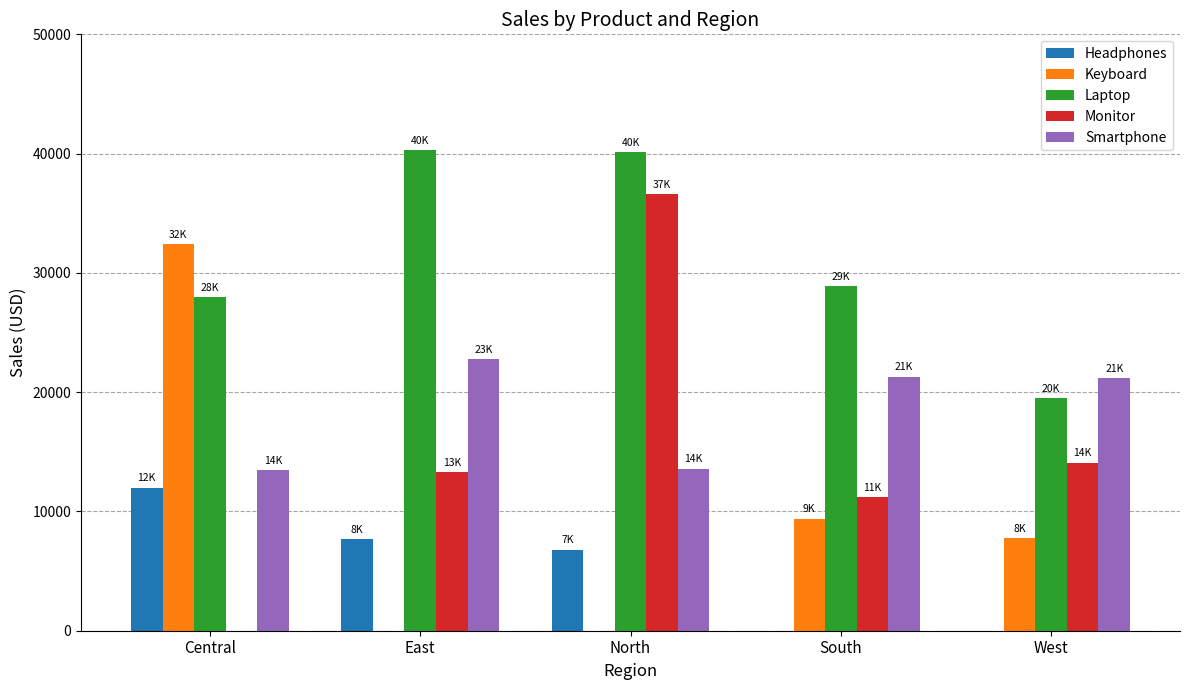

Between Central and North, which series saw the biggest shift?

Monitor